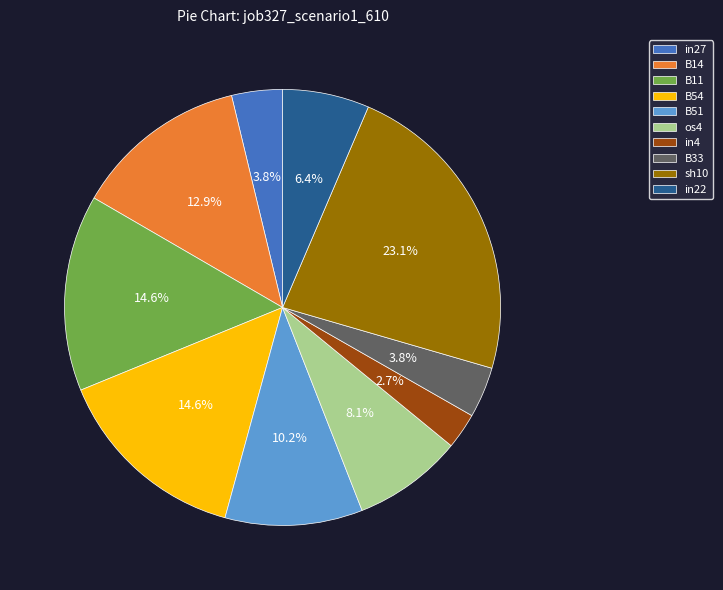

To the nearest percent, what is the difference between the sh10 and B14 slice percentages?

10%